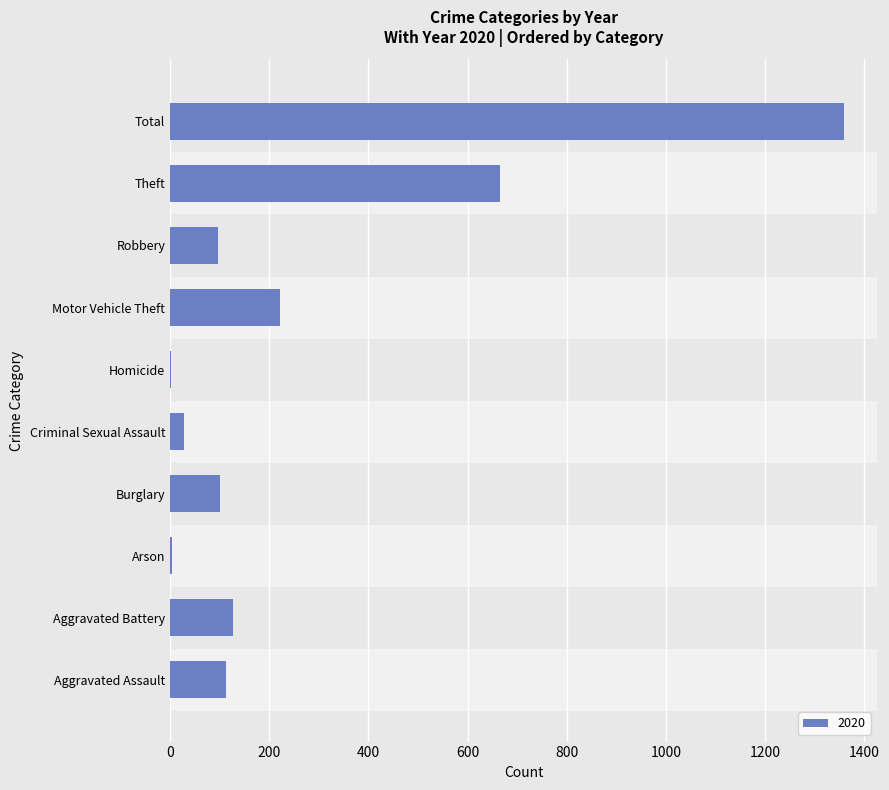

Which category has the highest value across all series?

Total